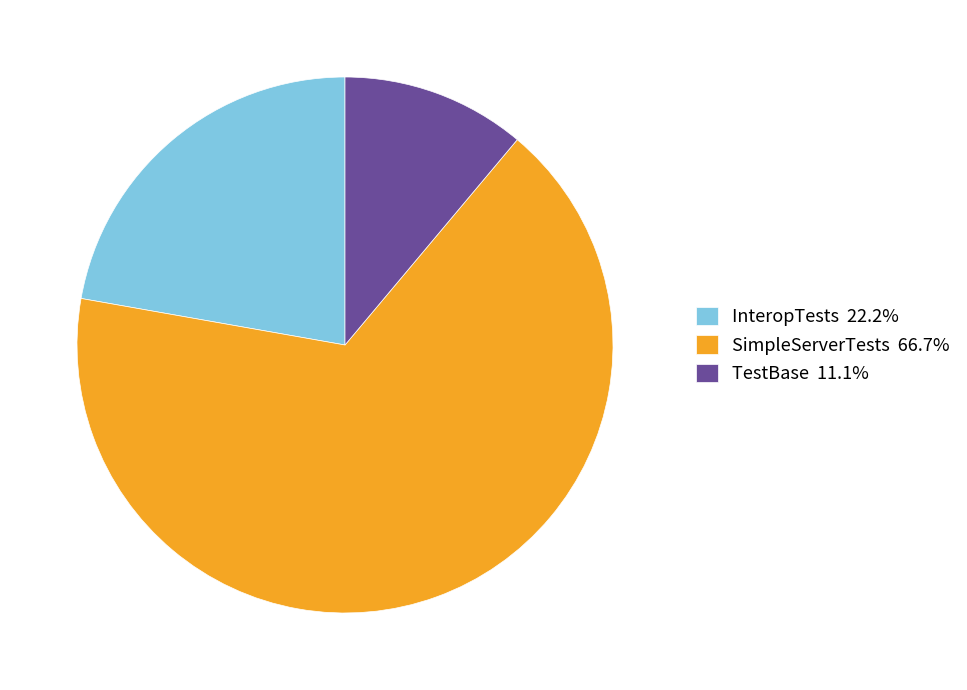

Rank the categories by value from lowest to highest.

TestBase, InteropTests, SimpleServerTests